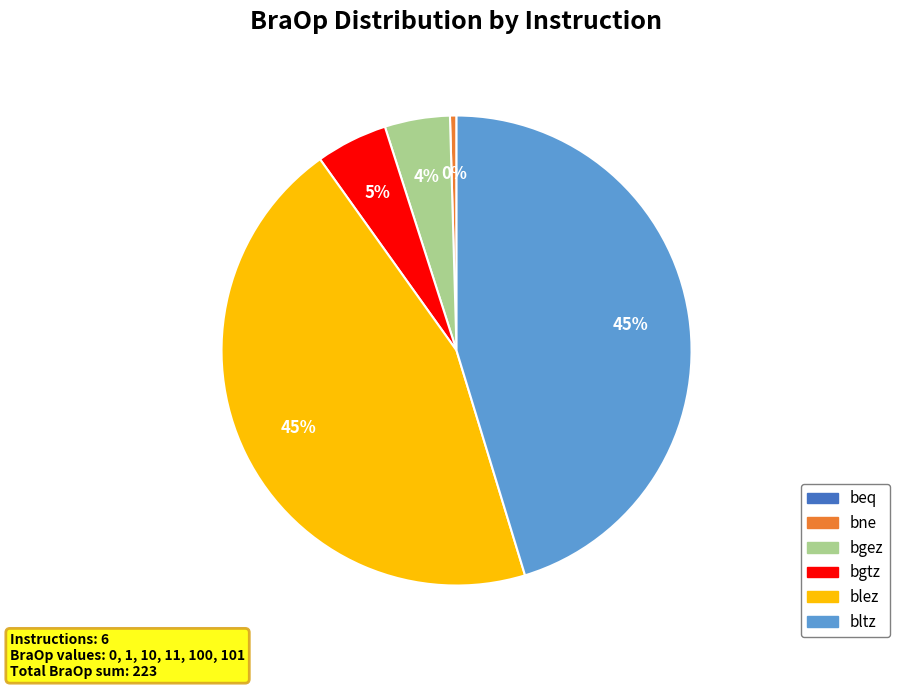

Combined, do bgtz and bne account for over 50%?

No